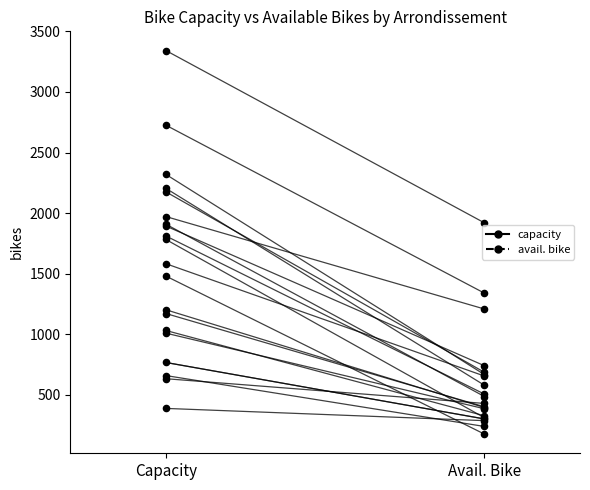

Approximately how many times larger is the value at Avail. Bike compared to Capacity?

0.4